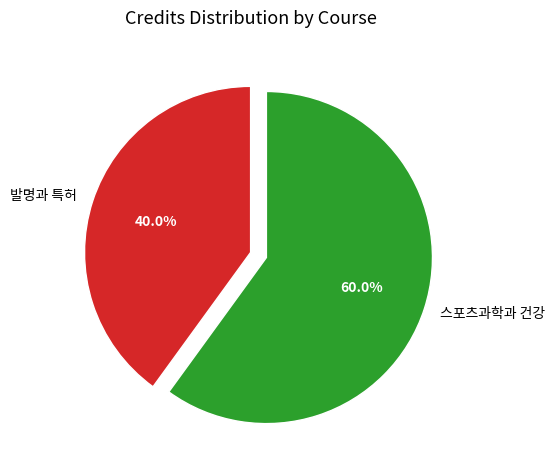

Count the number of slices in the pie.

2